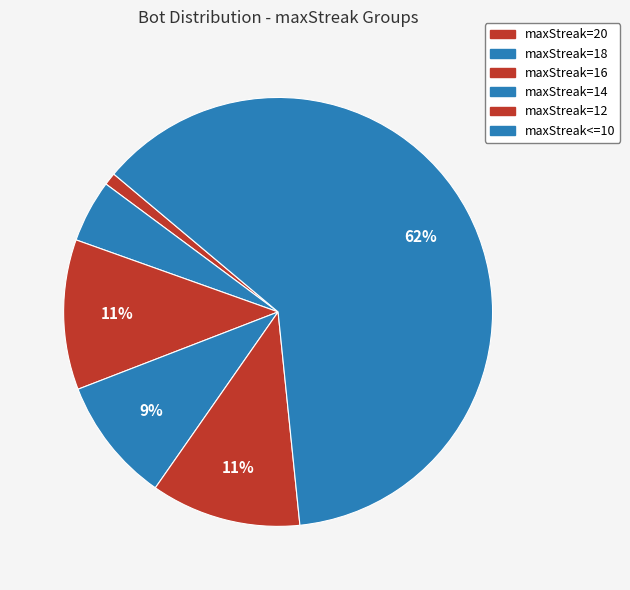

How many slices are in this pie chart?

6